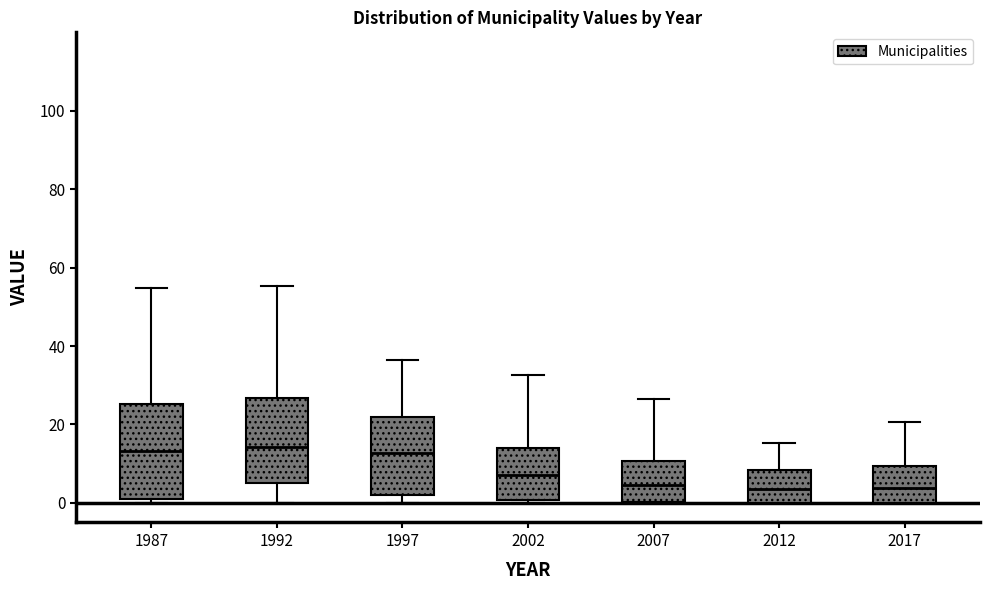

Reading left to right, transcribe this box plot: for each box, give where its median line is, the range the box spans, and where its two whiskers end, as read against the y-axis. The values are not printed on the chart, so give them approximately, as read against the axis.

1987: median 14, box 2 to 26, whiskers 0 to 54
1992: median 14, box 6 to 26, whiskers 0 to 56
1997: median 12, box 2 to 22, whiskers 0 to 36
2002: median 8, box 0 to 14, whiskers 0 (just below the box's lower edge) to 32
2007: median 4, box 0 to 10, whiskers 0 to 26
2012: median 4, box 0 to 8, whiskers 0 to 16
2017: median 4, box 0 to 10, whiskers 0 to 20